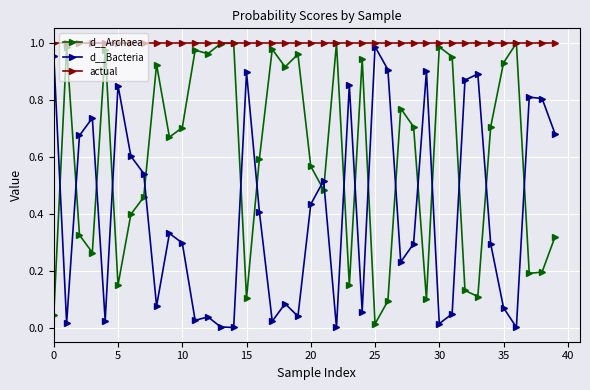

Which series has the largest total across all categories?

actual